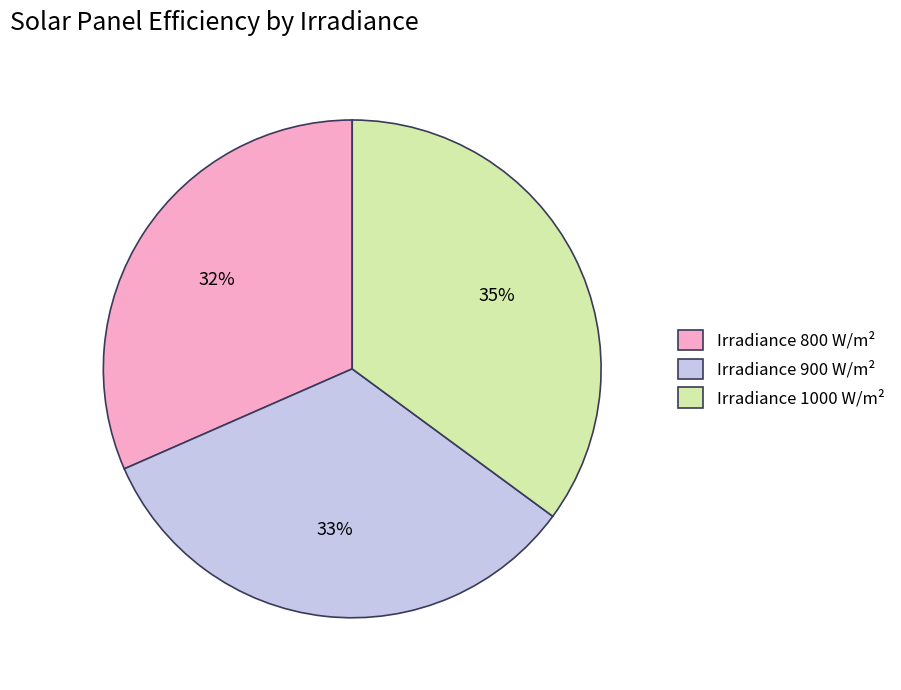

Is it true that Irradiance 800 W/m² is 25% of the pie?

False